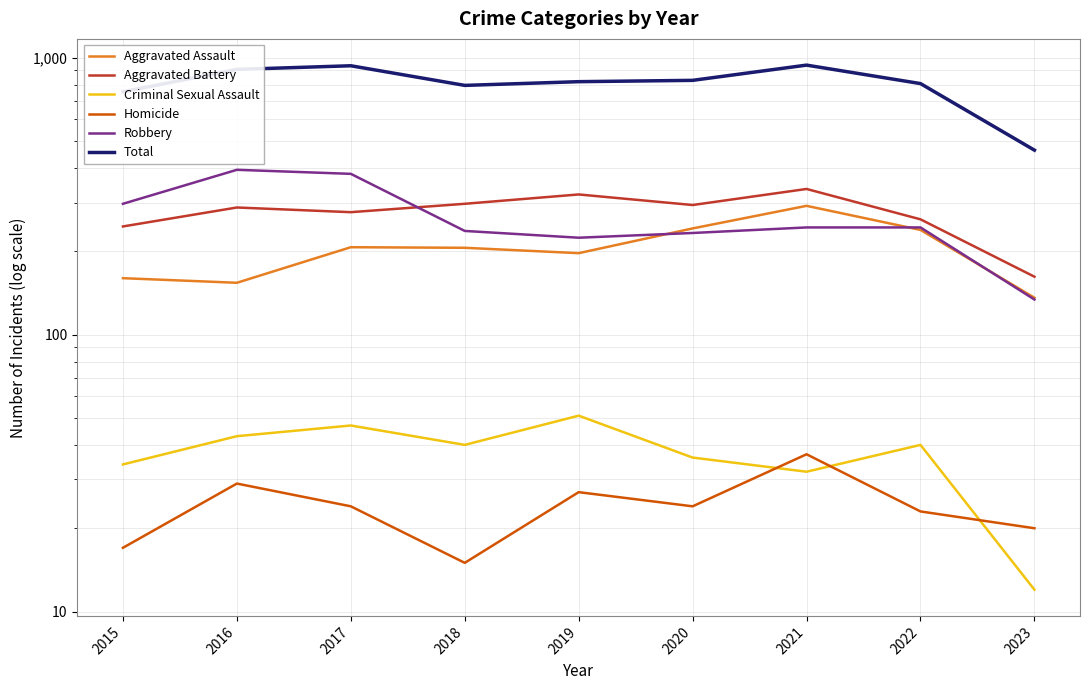

List the labels in order of Robbery value, smallest first.

2023, 2019, 2020, 2018, 2021, 2022, 2015, 2017, 2016